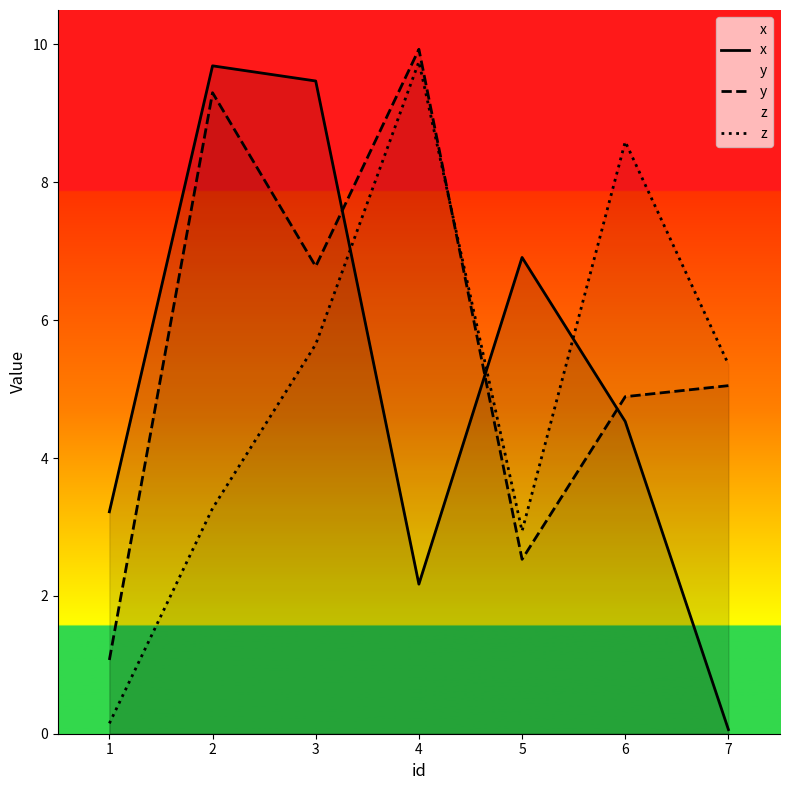

Where does the z series first go above 5?

3